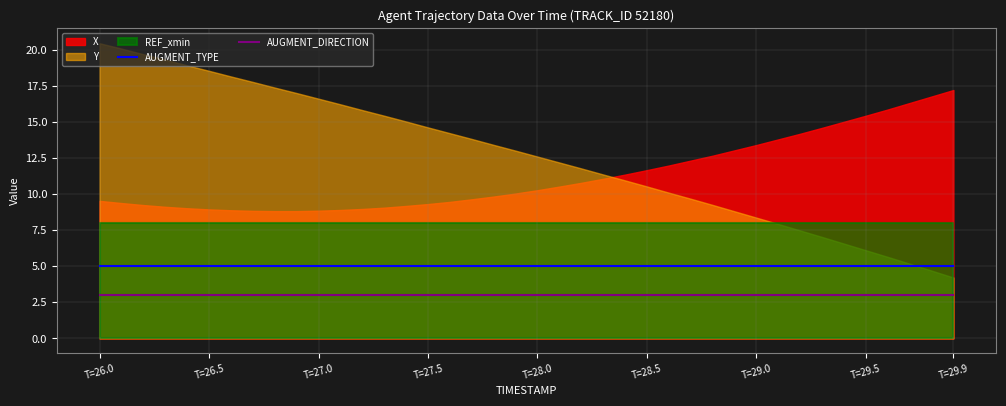

What is the highest value of the AUGMENT_TYPE series?

5